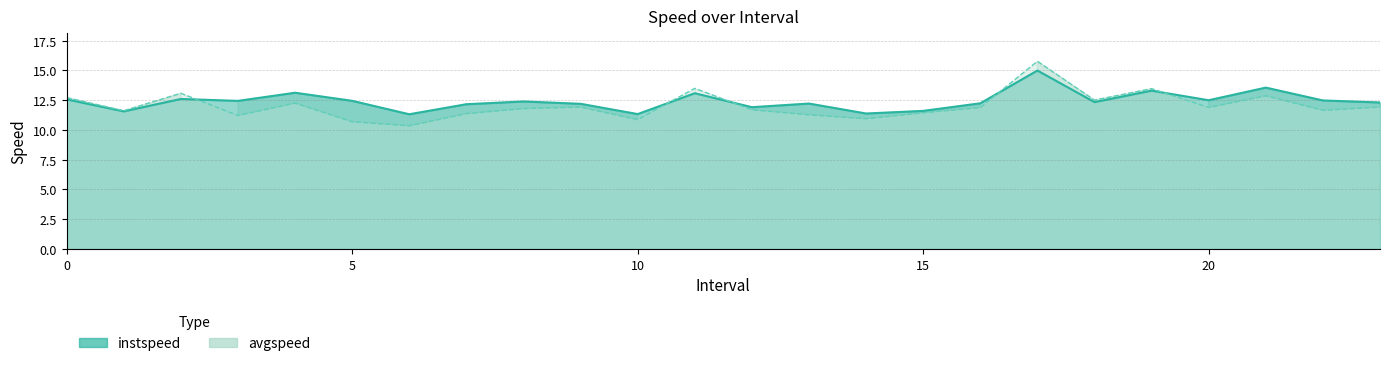

List the series in order of their peak value, lowest first.

instspeed, avgspeed